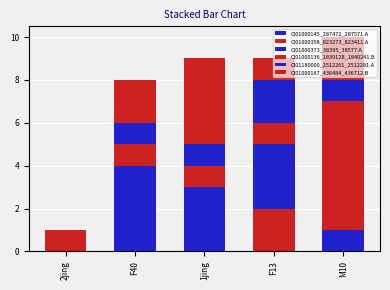

Are the bars horizontal?

No